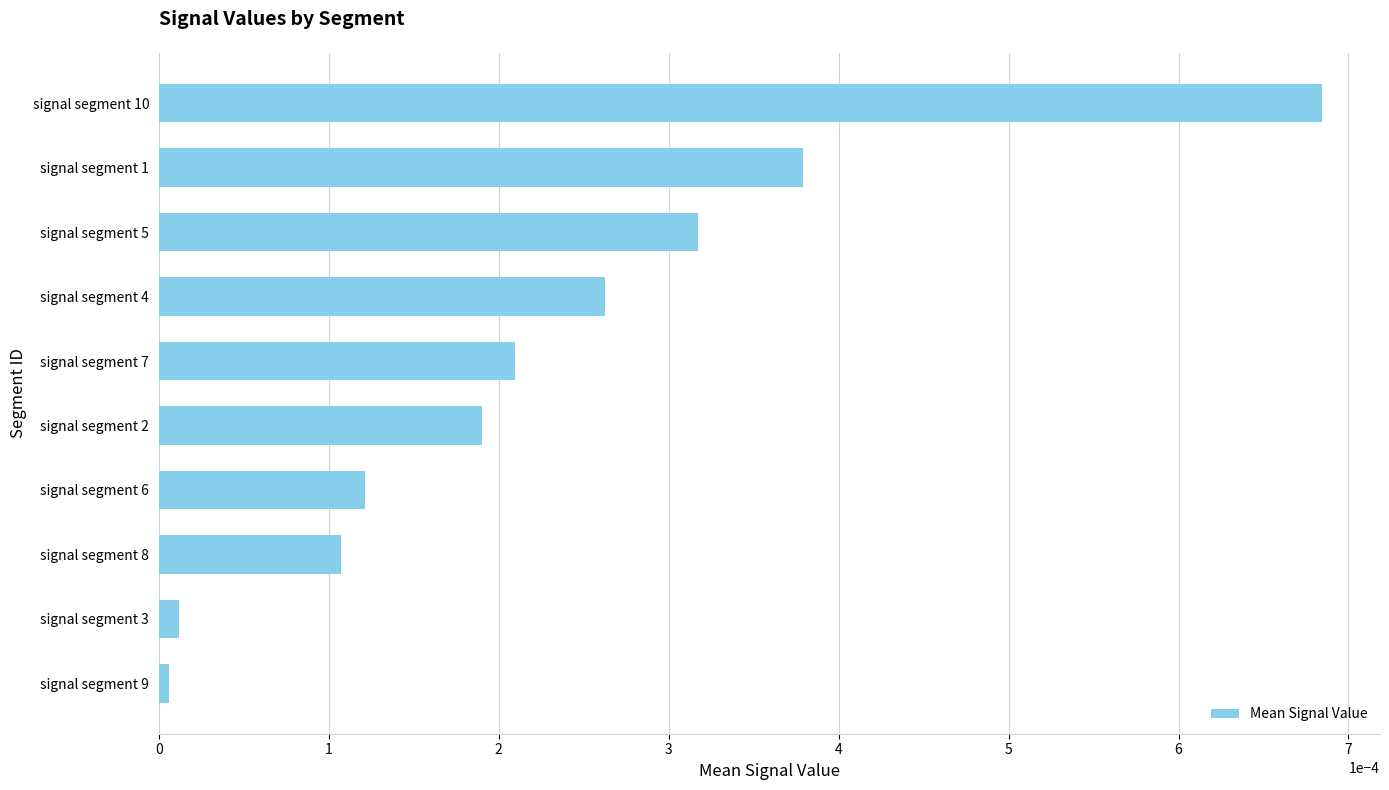

Which category has the highest value across all series?

signal segment 10